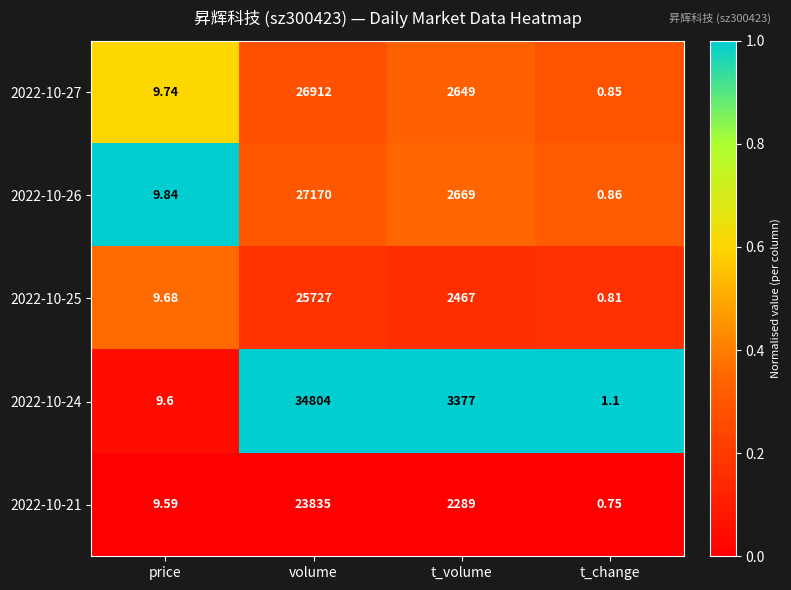

Rank the categories by 2022-10-27 value from highest to lowest.

volume, t_volume, price, t_change